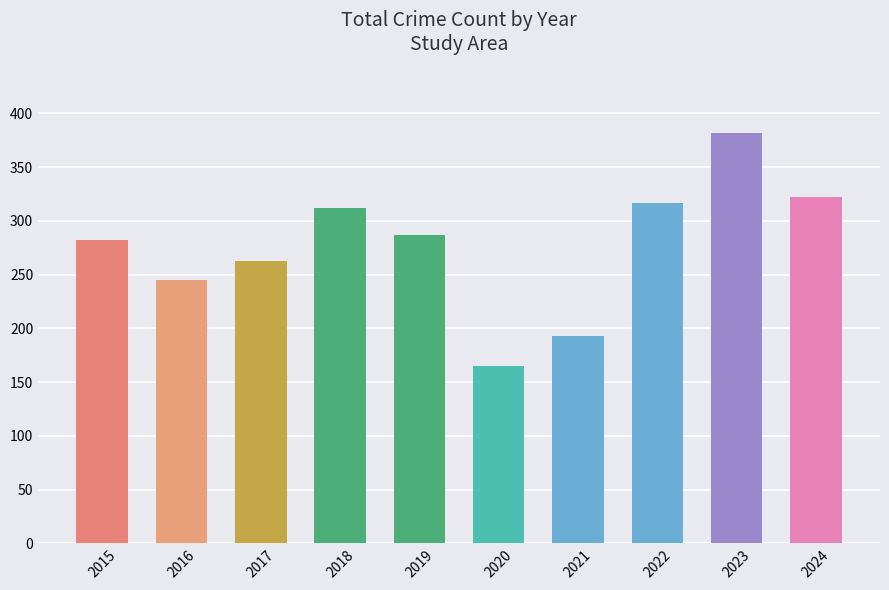

Rank the categories by value from highest to lowest.

2023, 2024, 2022, 2018, 2019, 2015, 2017, 2016, 2021, 2020